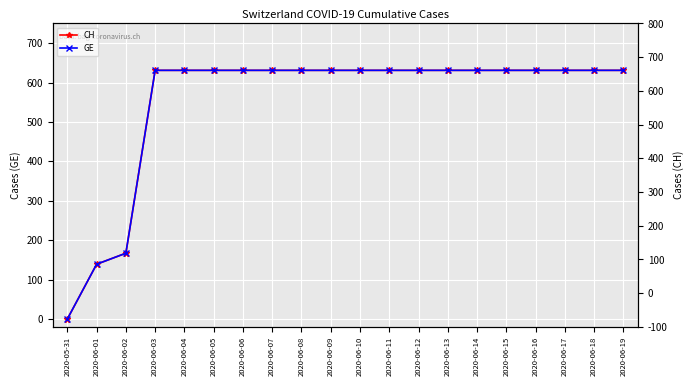

The CH series shows 348 at 2020-06-10. True or false?

False